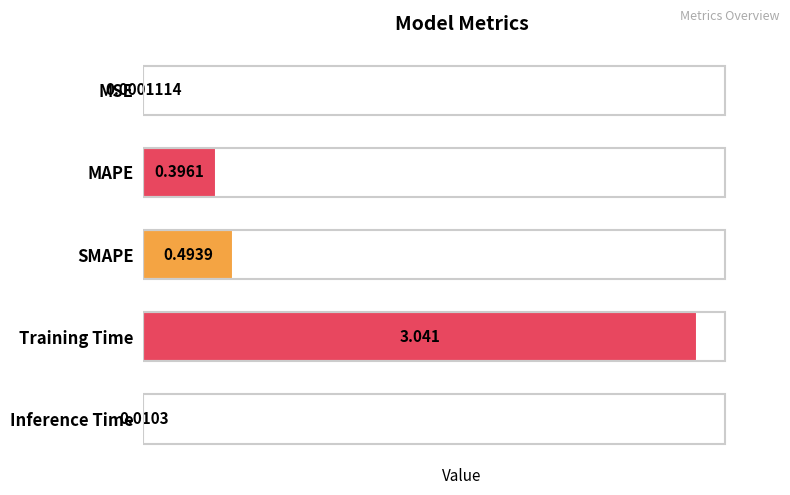

Between MAPE and SMAPE, which is larger?

SMAPE